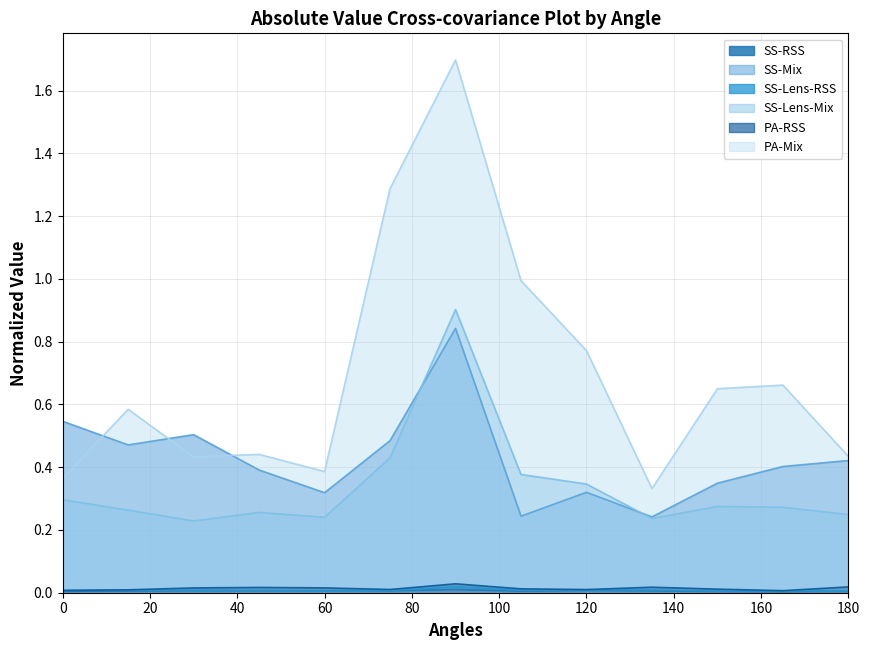

What are all the series names shown in the legend?

SS-RSS, SS-Mix, SS-Lens-RSS, SS-Lens-Mix, PA-RSS, PA-Mix